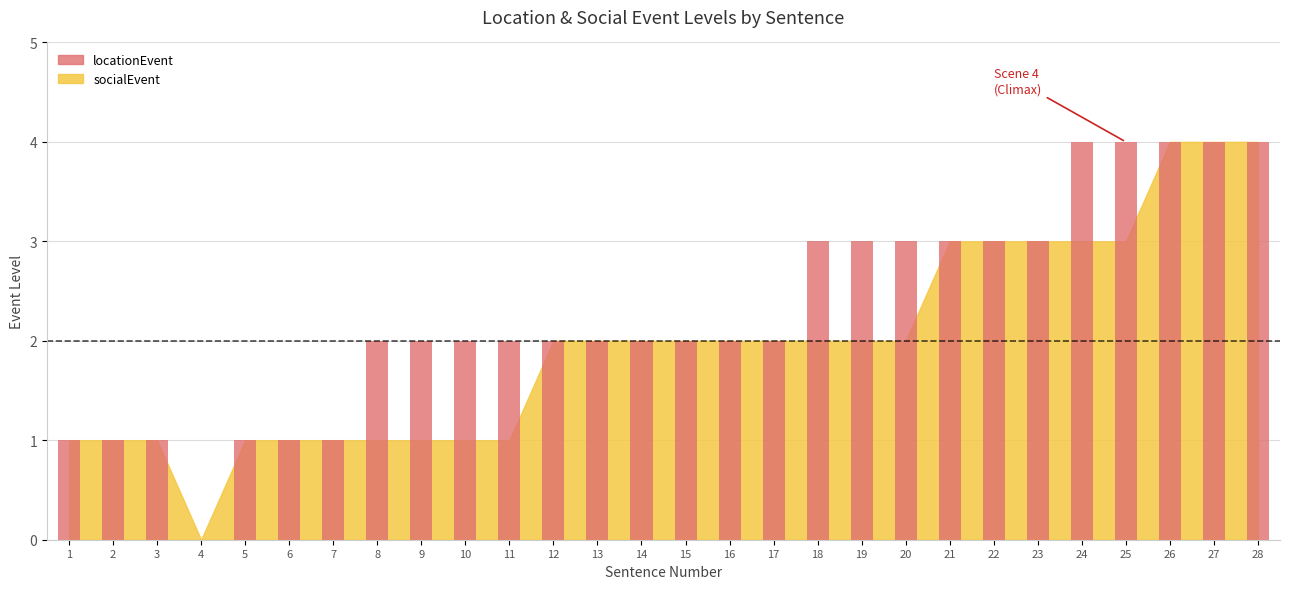

What is the difference between the values at 22 and 7?

2